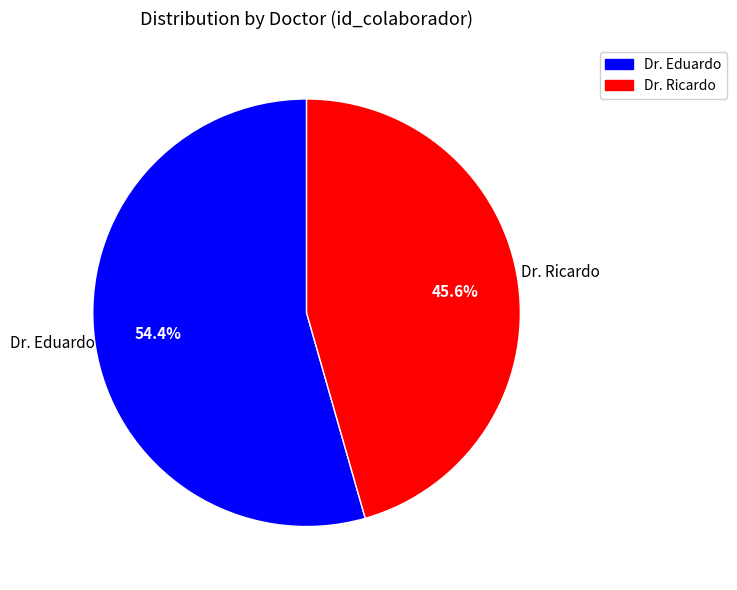

How many slices are in this pie chart?

2